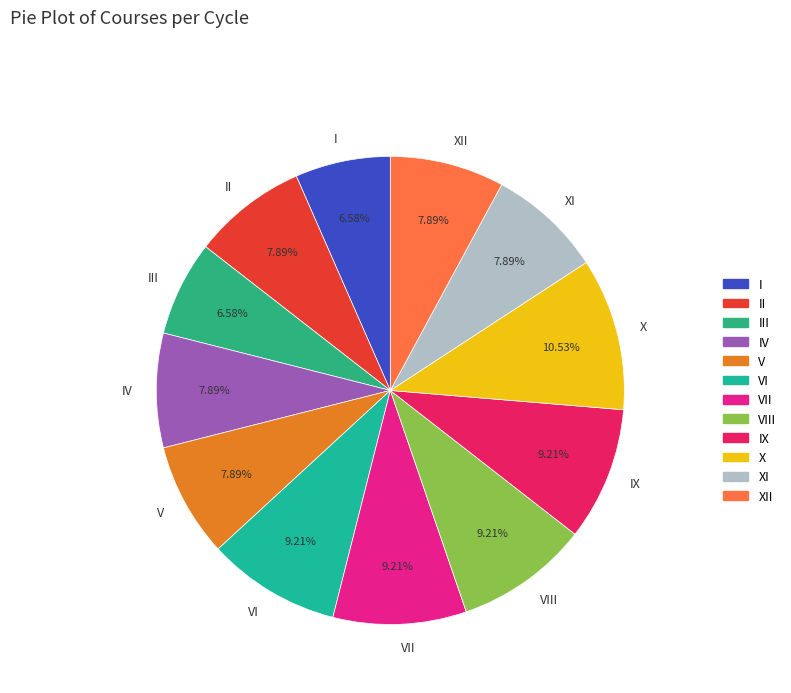

To the nearest percent, what portion does III represent?

7%